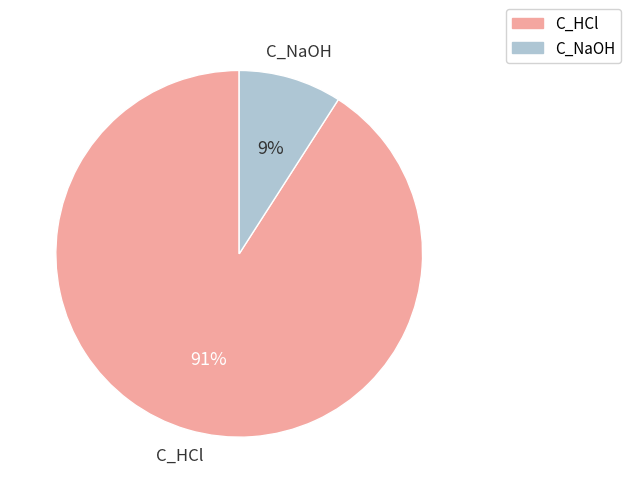

True or false: C_NaOH accounts for 1% of the total.

False